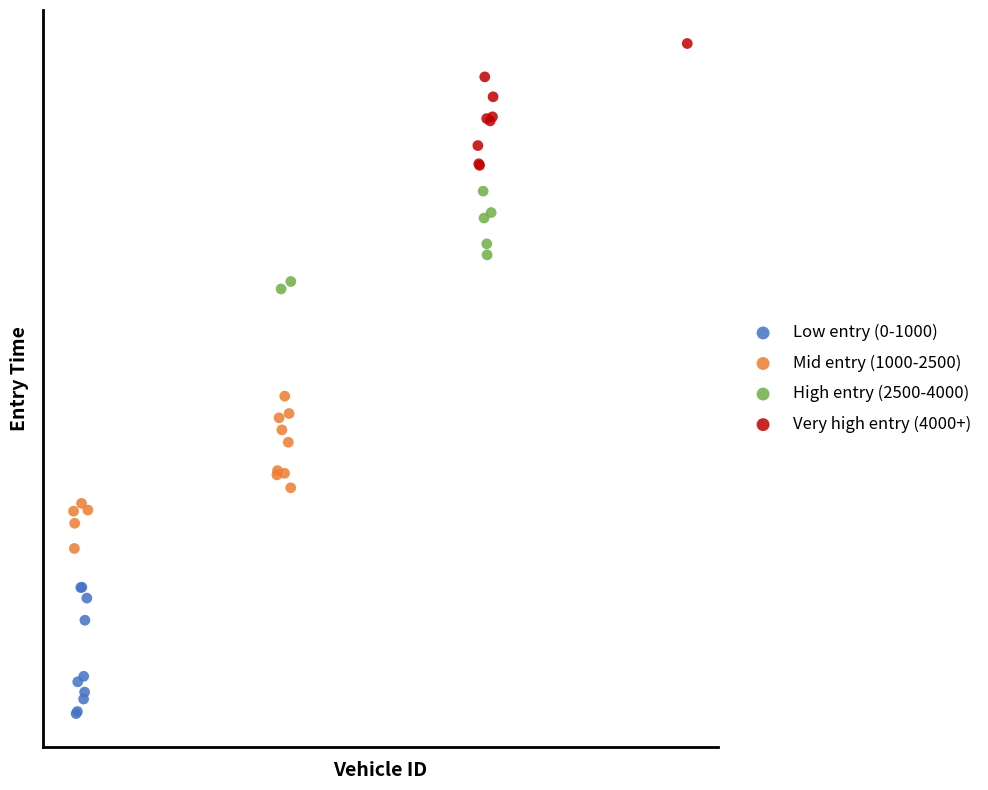

Which series contains the highest Y value?

Very high entry (4000+)